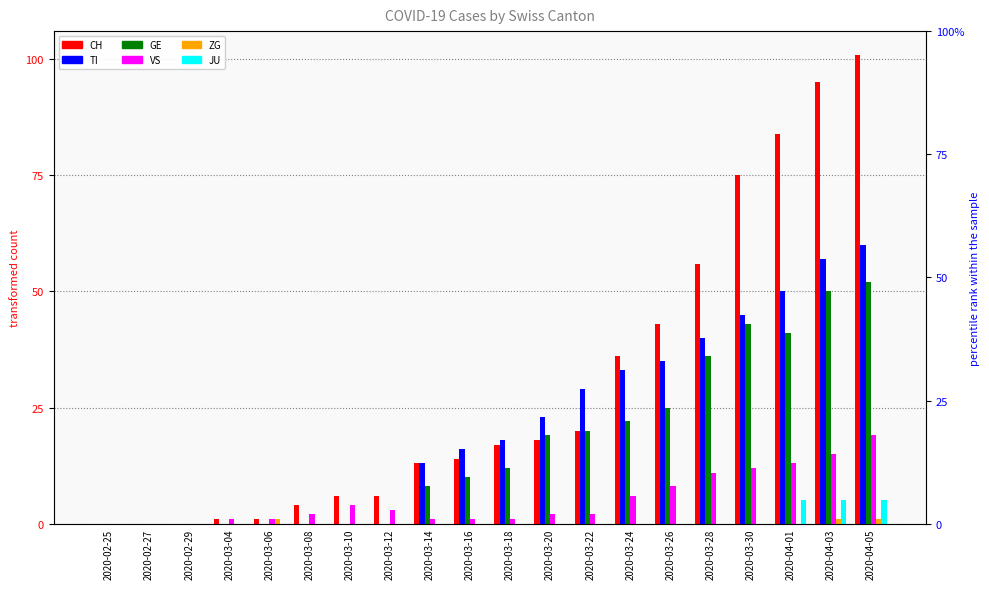

Is it true that JU equals 0 at 2020-03-08?

True